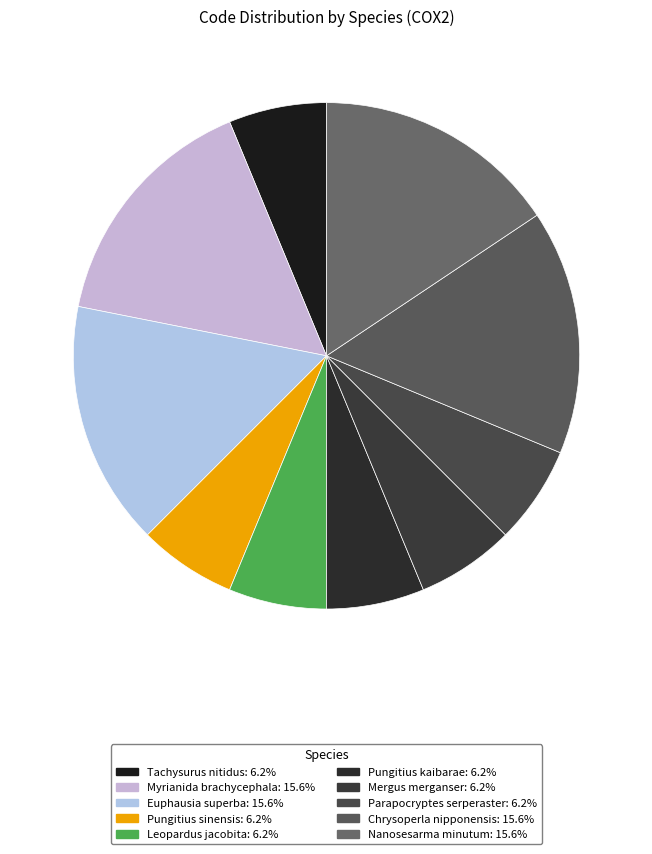

How many segments does this pie chart have?

10